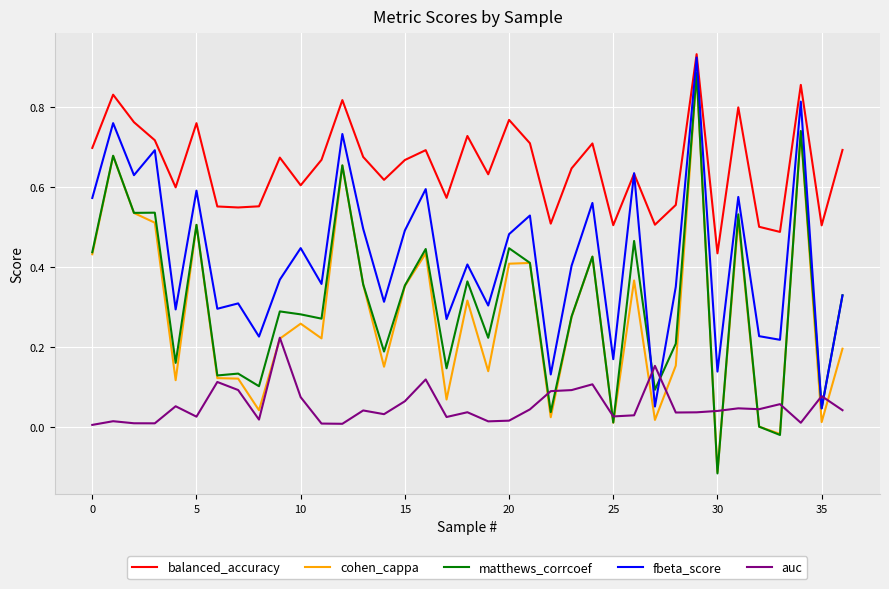

What is the difference between the maximum and minimum values in the matthews_corrcoef series?

1.0